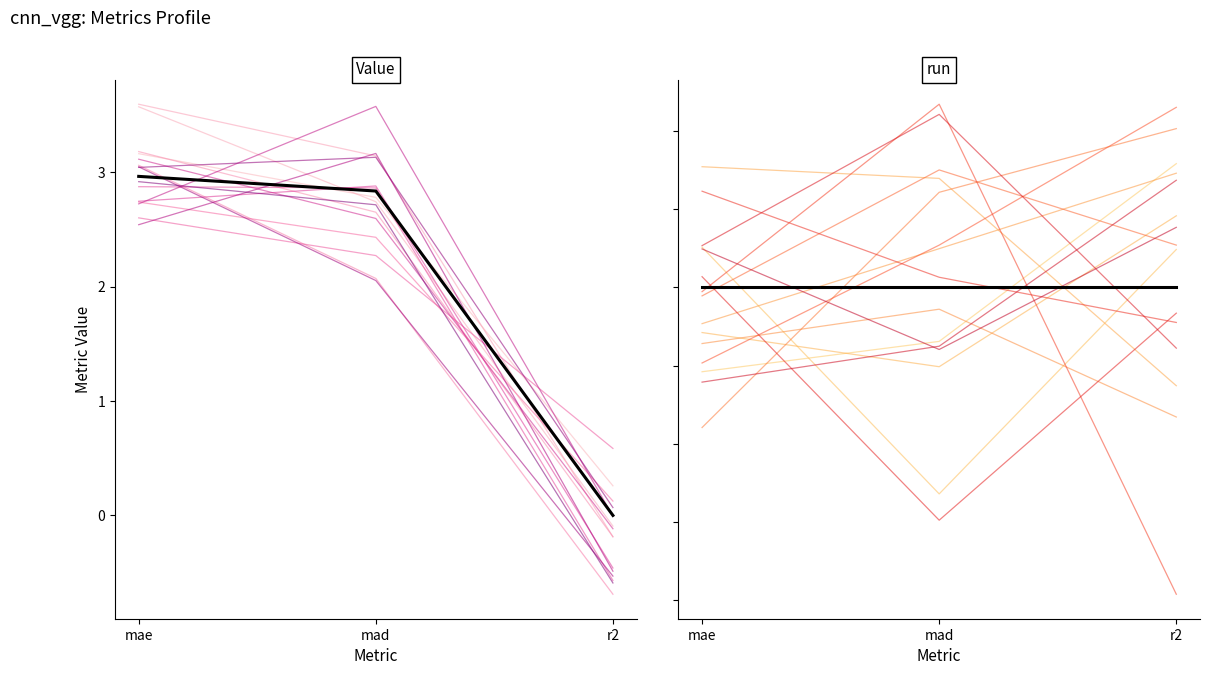

What is the label of the 3rd point from the right?

mae